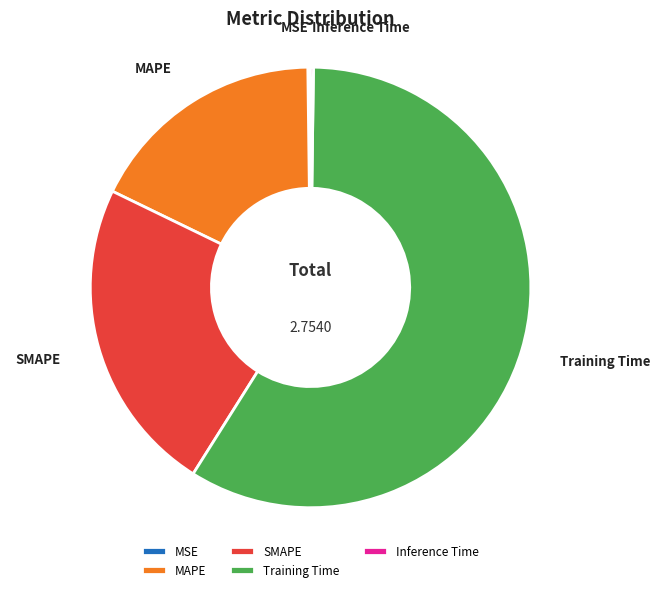

Which slice is the largest?

Training Time